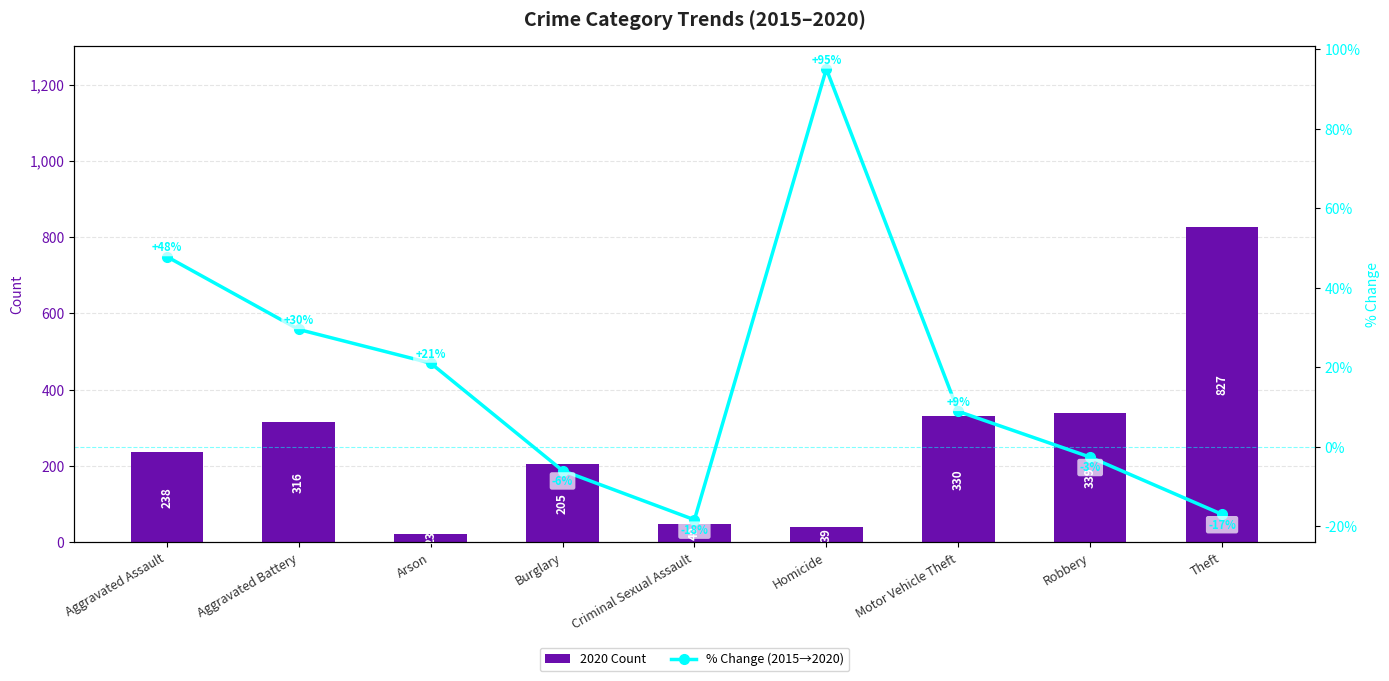

What position from the left is Theft?

9